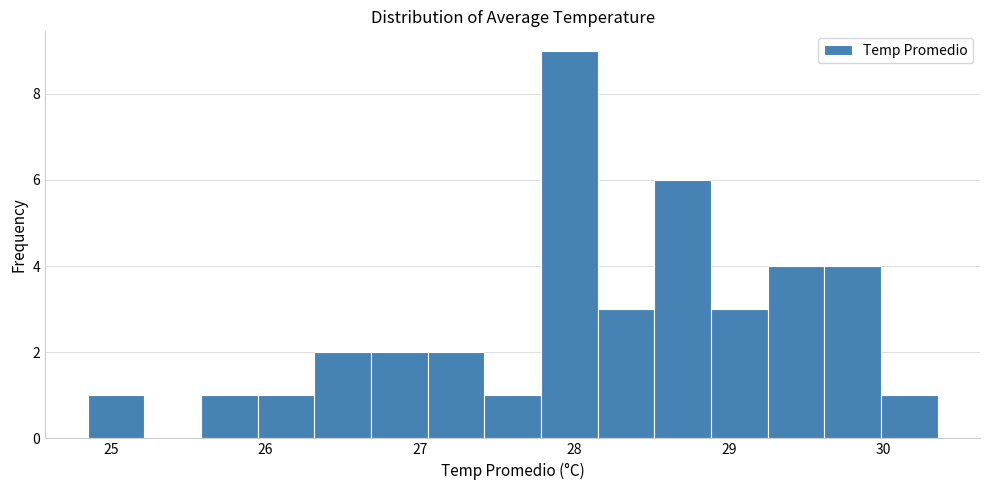

Read against the x-axis, roughly where is the centre of the tallest bar?

28.0